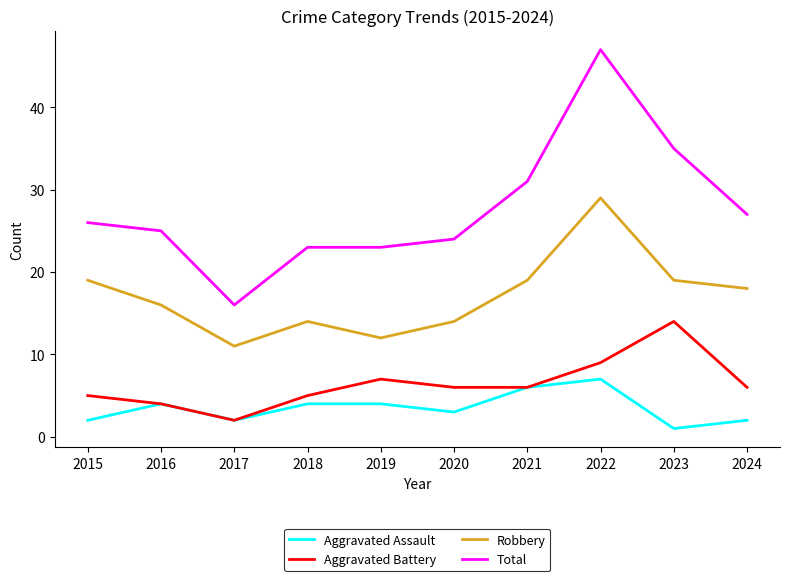

True or false: Aggravated Assault has more than 1 points higher than both neighbors.

True